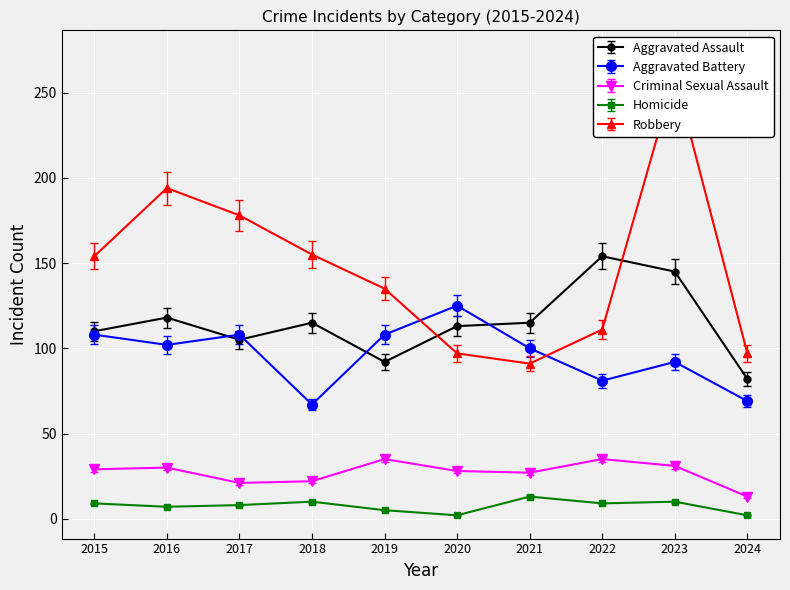

What is the total value across all series at 2021?

337.7